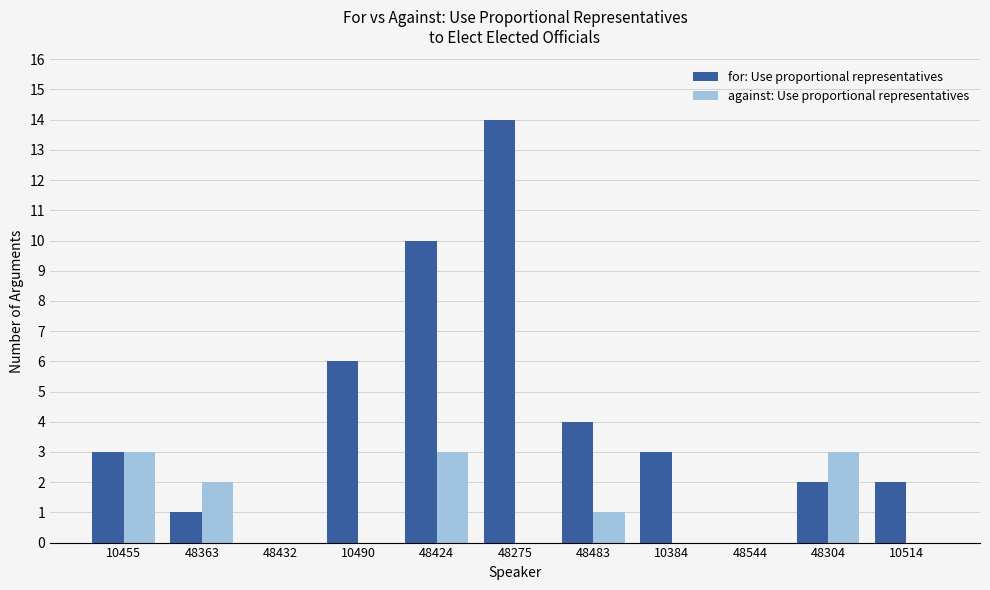

How many series are shown in this chart?

2